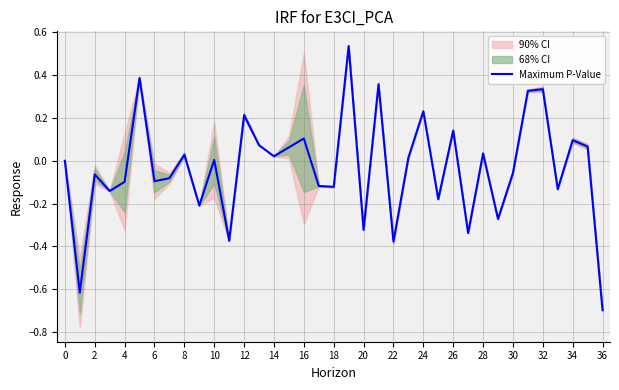

What is the label of the 24th point from the left?

23